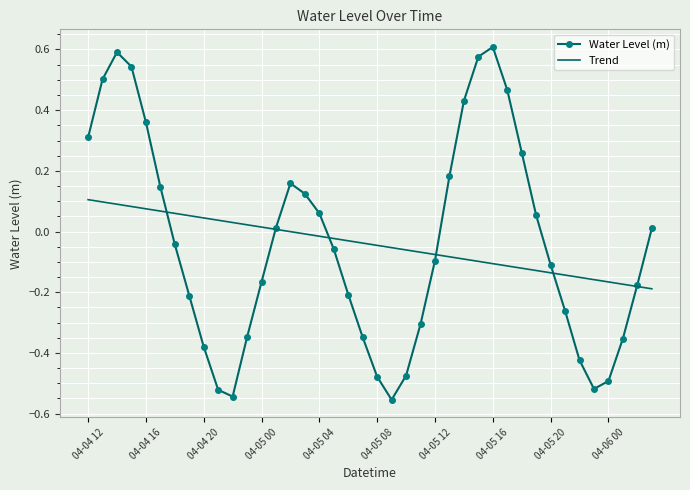

Which series has the widest spread of values?

Water Level (m)